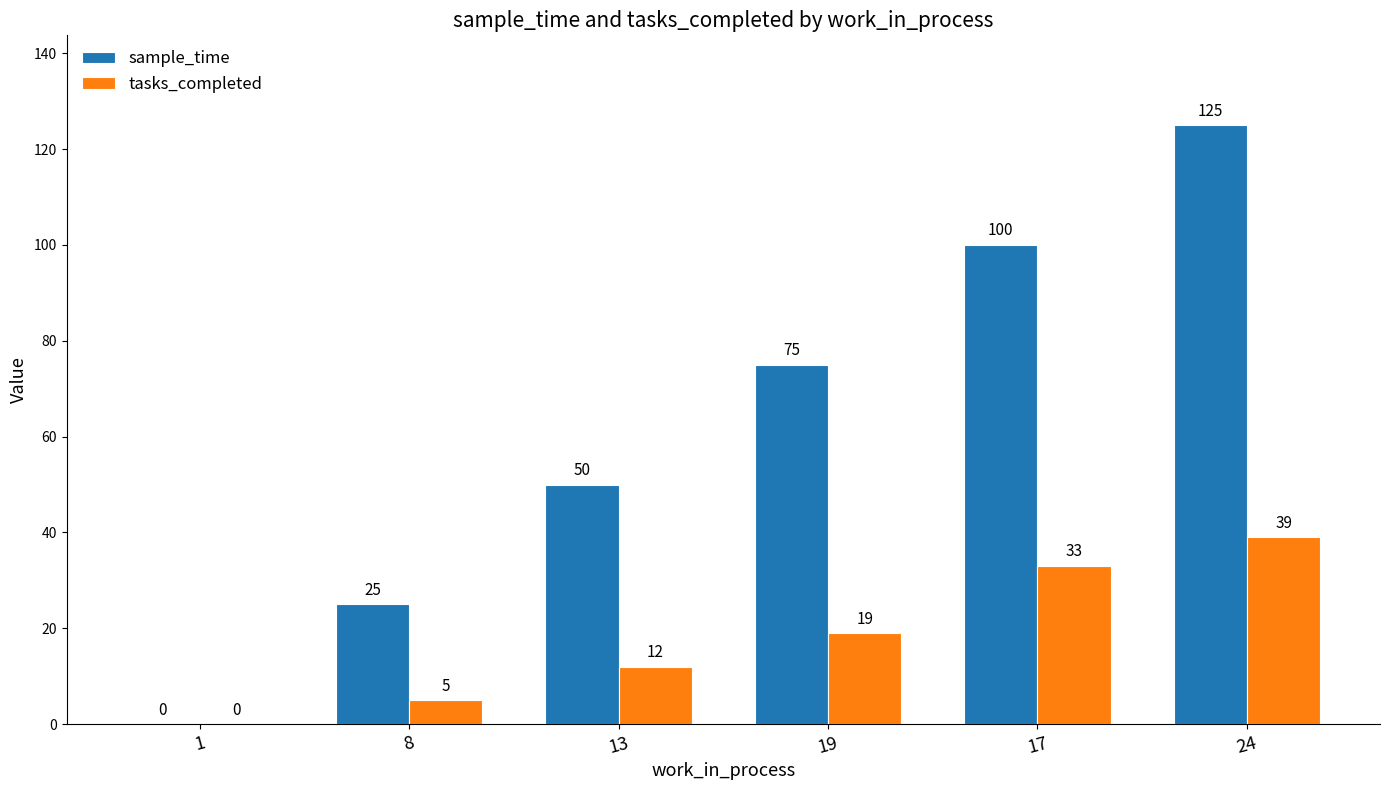

Which series has the largest range (max minus min)?

sample_time